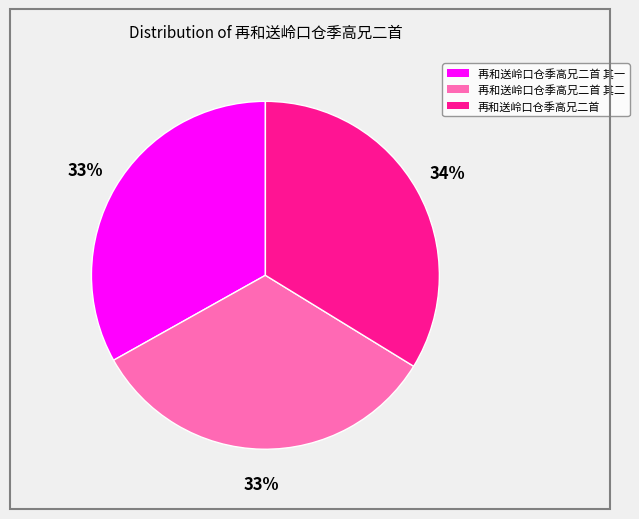

To the nearest percent, what is the average slice percentage?

33%